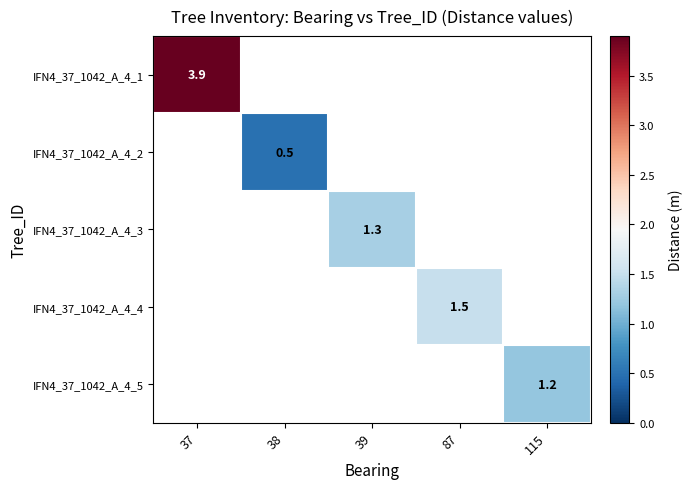

Is the value of IFN4_37_1042_A_4_5 at 115 greater than the value of IFN4_37_1042_A_4_1 at 37?

No